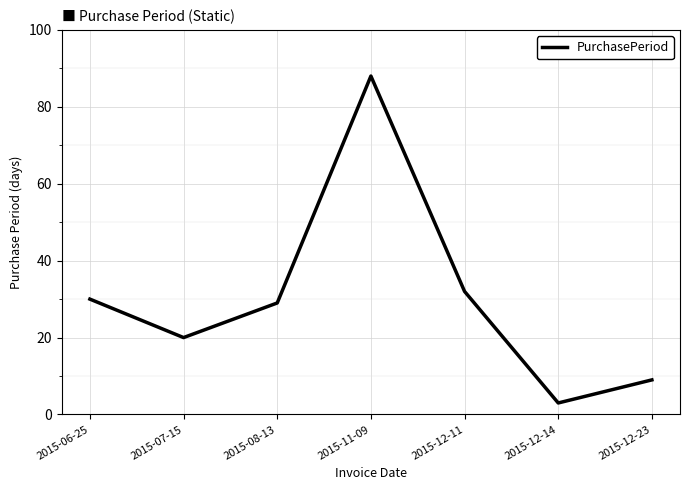

What is the difference between the second highest and second lowest values?

23